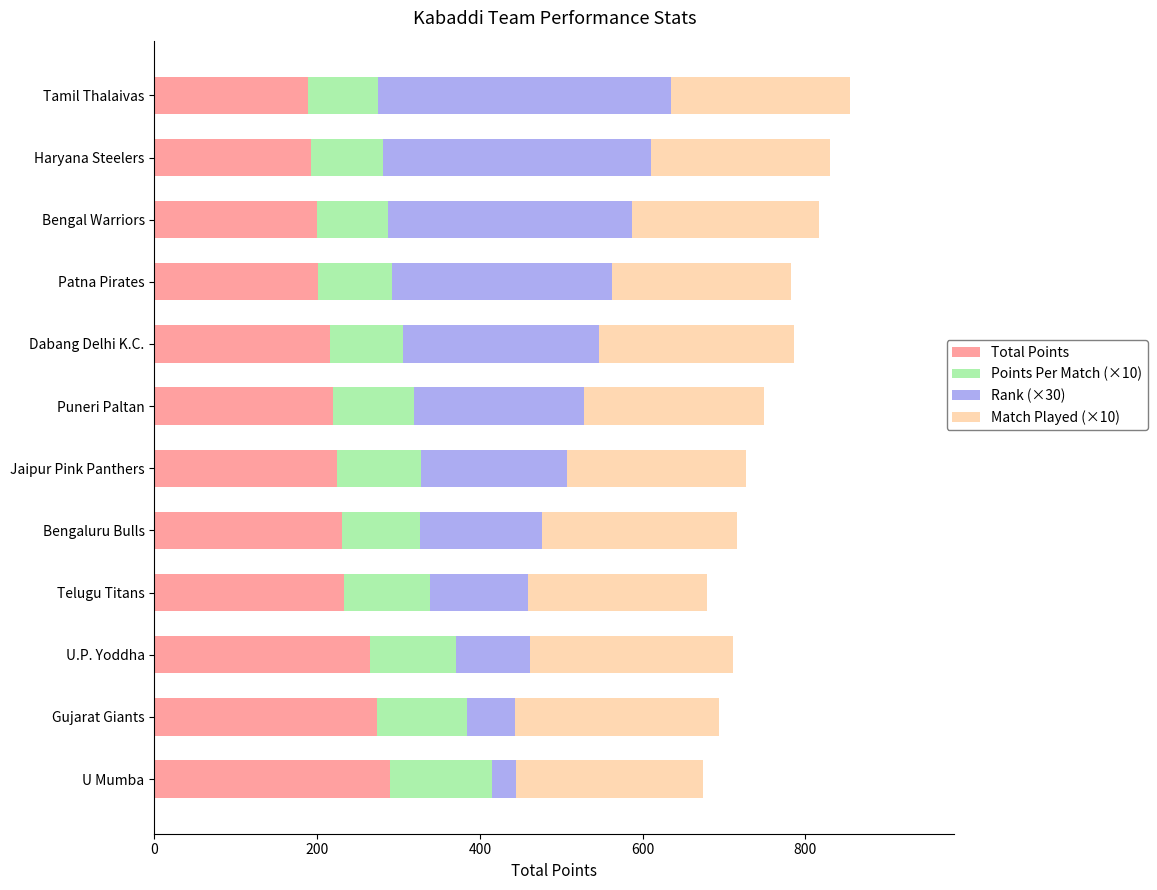

What is the total value across all series at U Mumba?

674.7